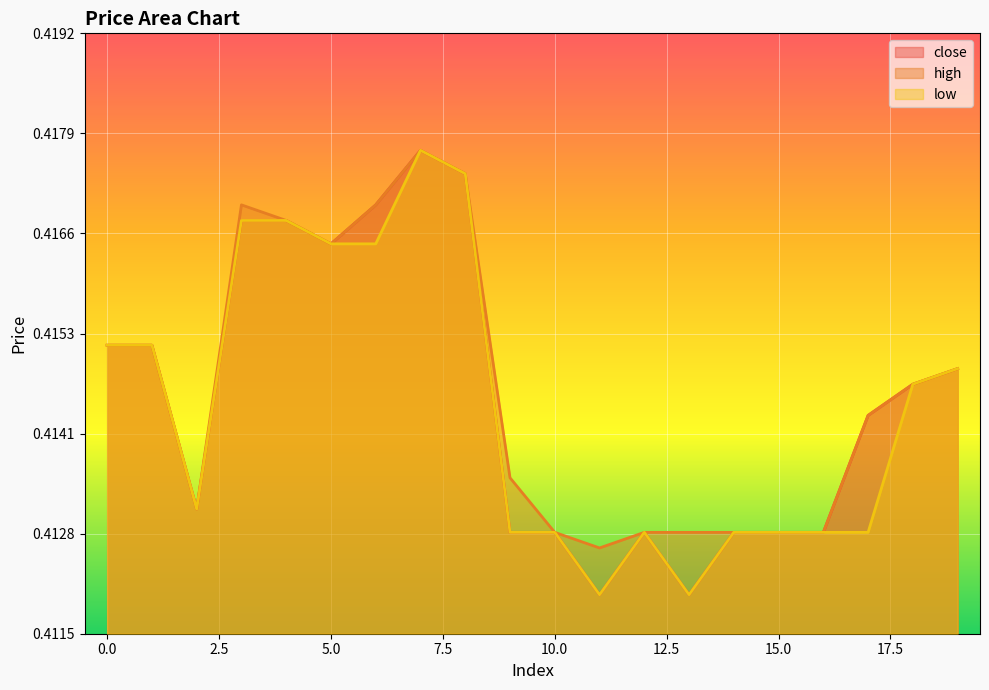

At which category is the sum across all series the highest?

7